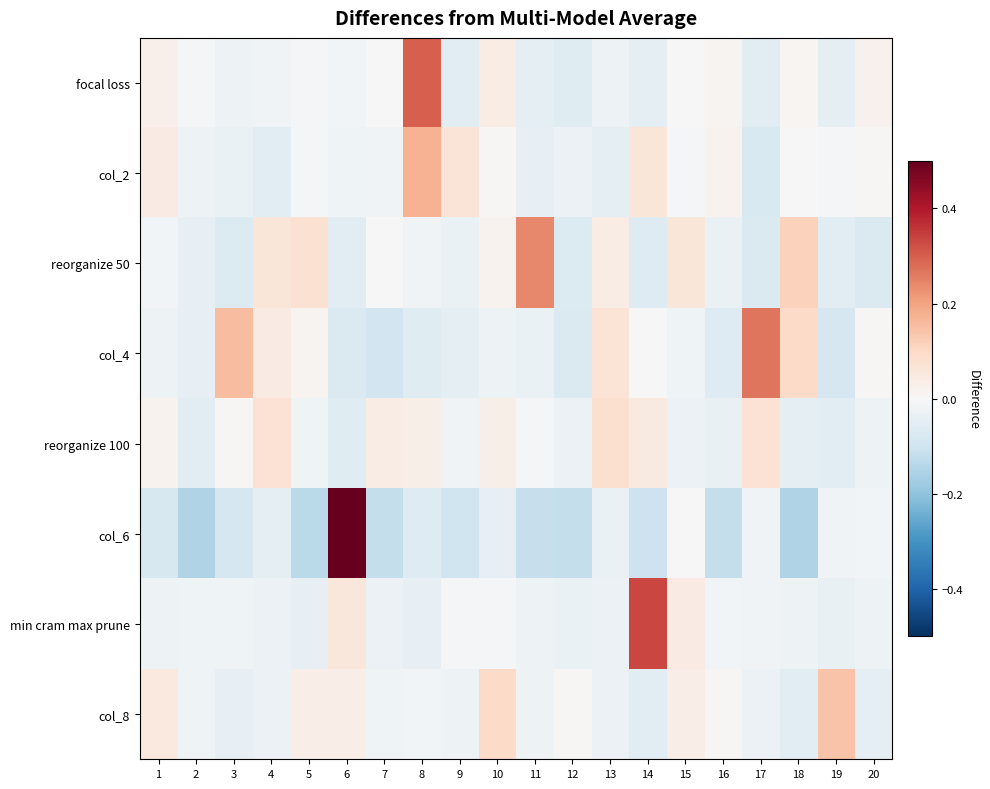

Count the number of categories in the chart.

20